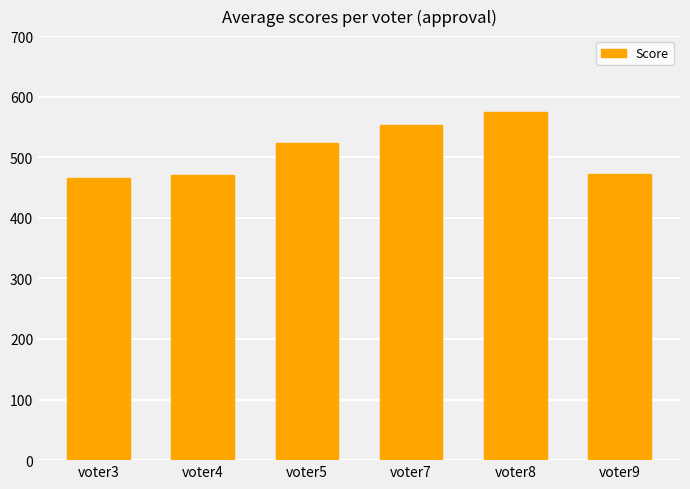

What is the average value?

510